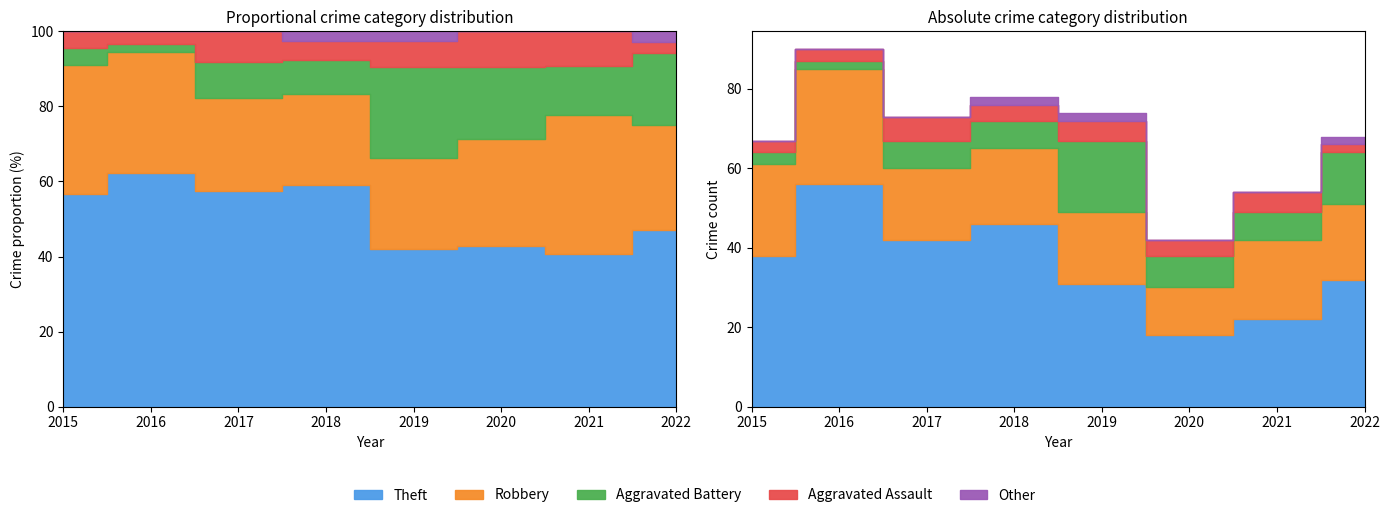

True or false: Other has more than 1 points higher than both neighbors.

False